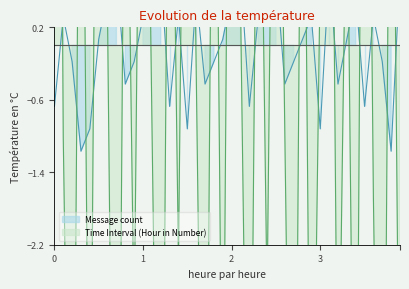

What are all the series names shown in the legend?

Message count, Time Interval (Hour in Number)